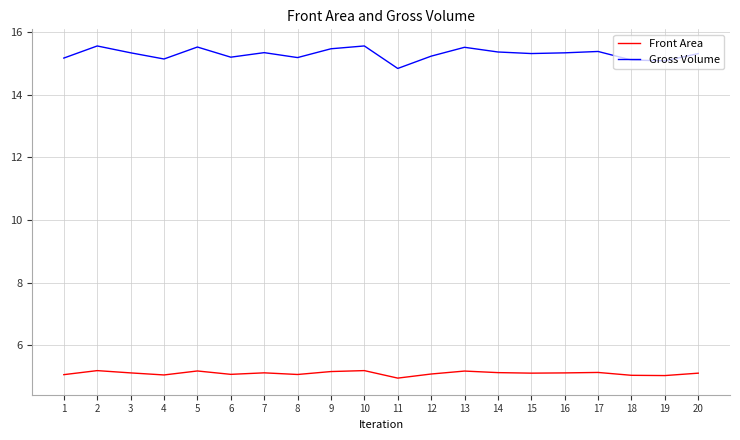

Where is the first local minimum for Gross Volume?

4